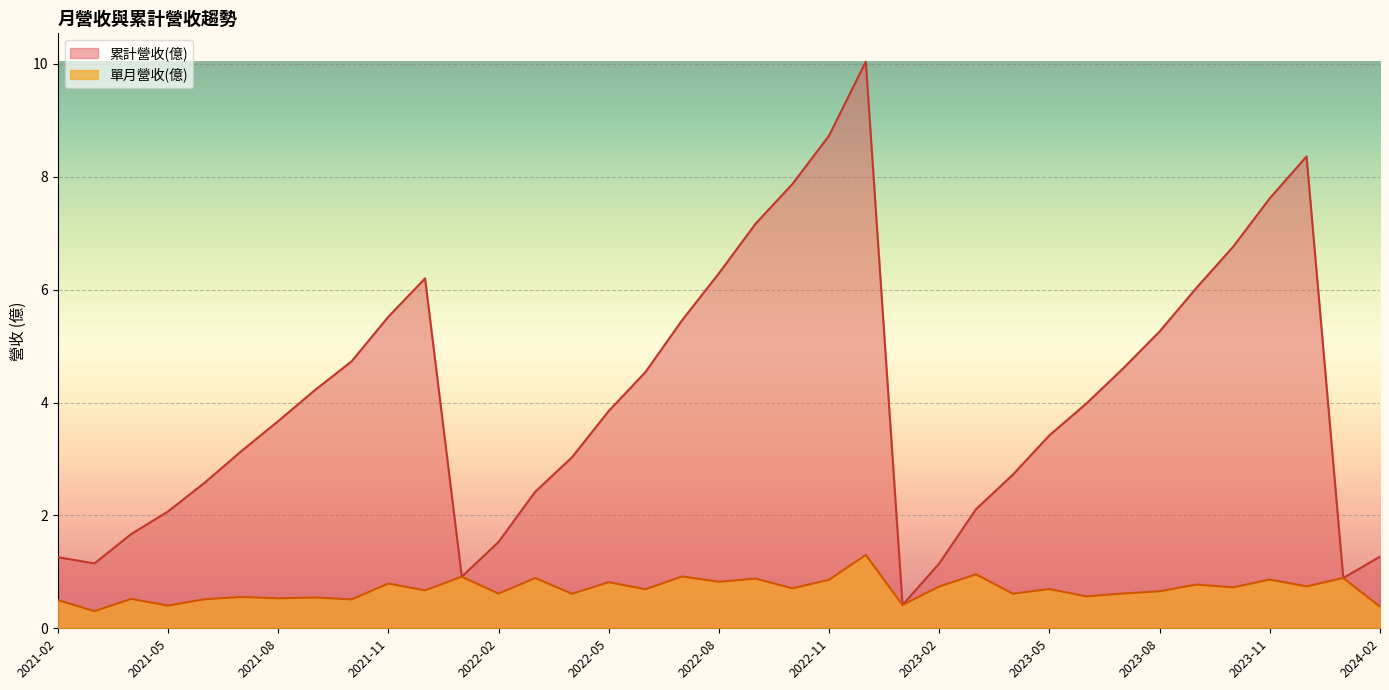

Is it true that 單月營收(億) equals 0.7 at 2023-02?

True